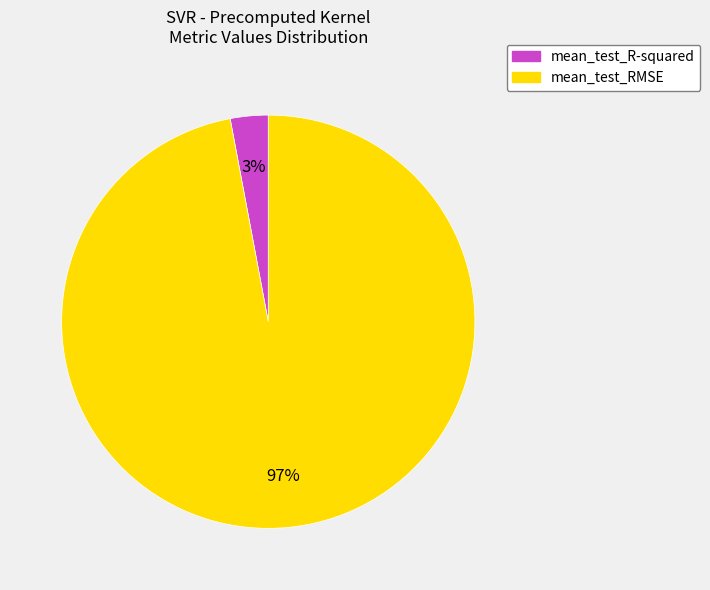

How many segments does this pie chart have?

2